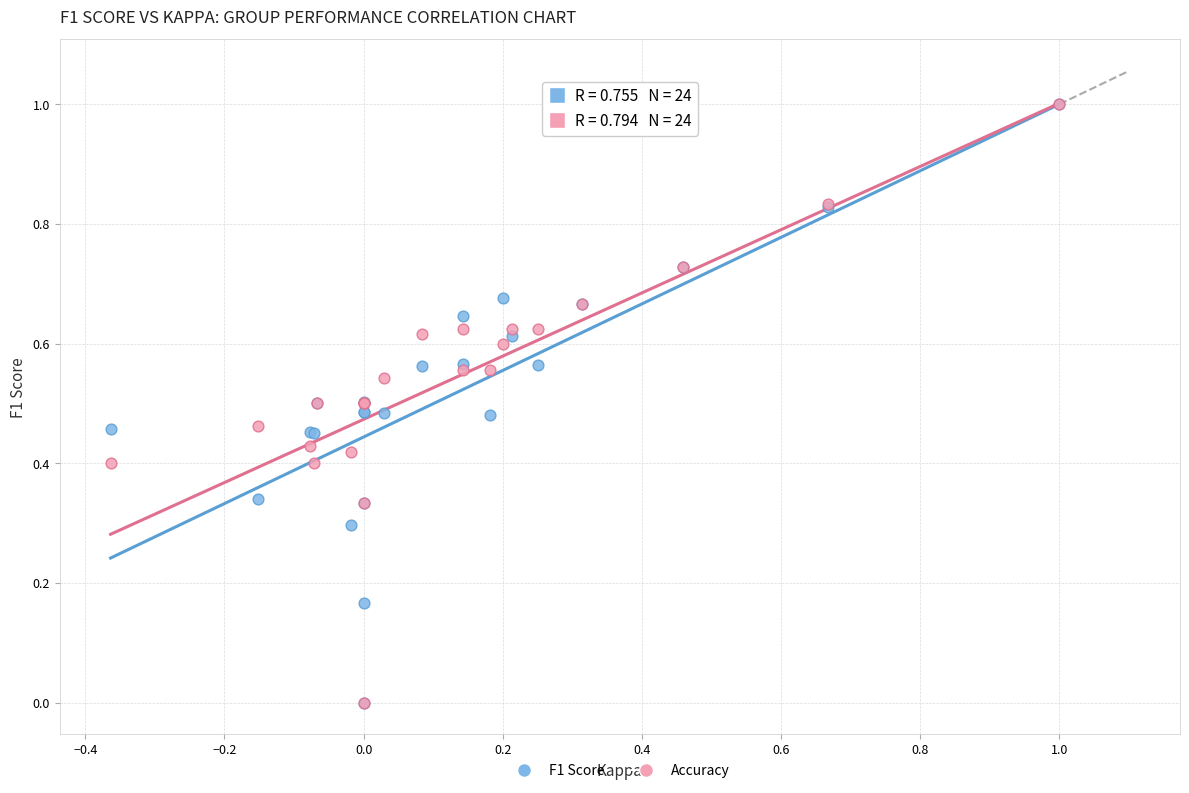

What are all the series names shown in the legend?

F1 Score, Accuracy